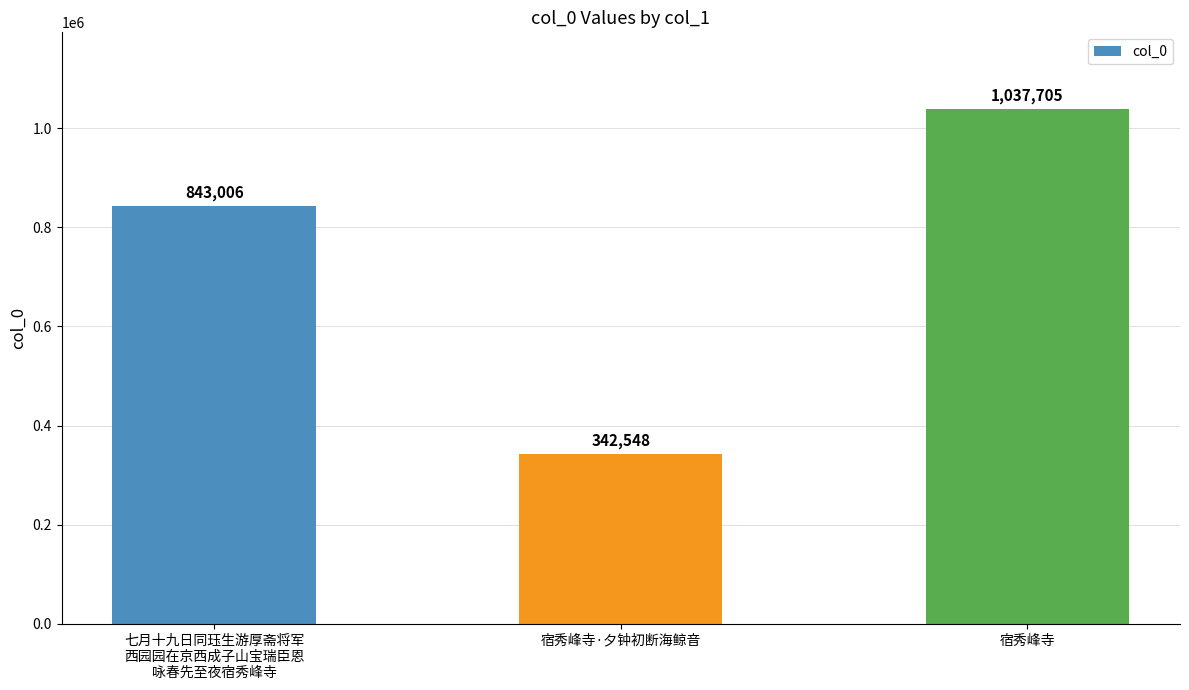

Rank the categories by value from highest to lowest.

宿秀峰寺, 七月十九日同珏生游厚斋将军
西园园在京西成子山宝瑞臣恩
咏春先至夜宿秀峰寺, 宿秀峰寺·夕钟初断海鲸音